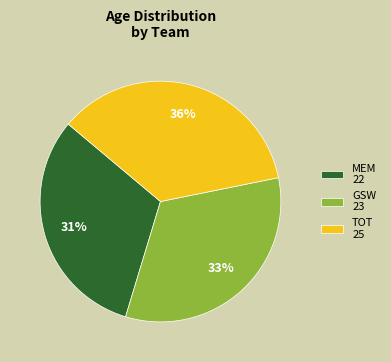

How many slices are in this pie chart?

3